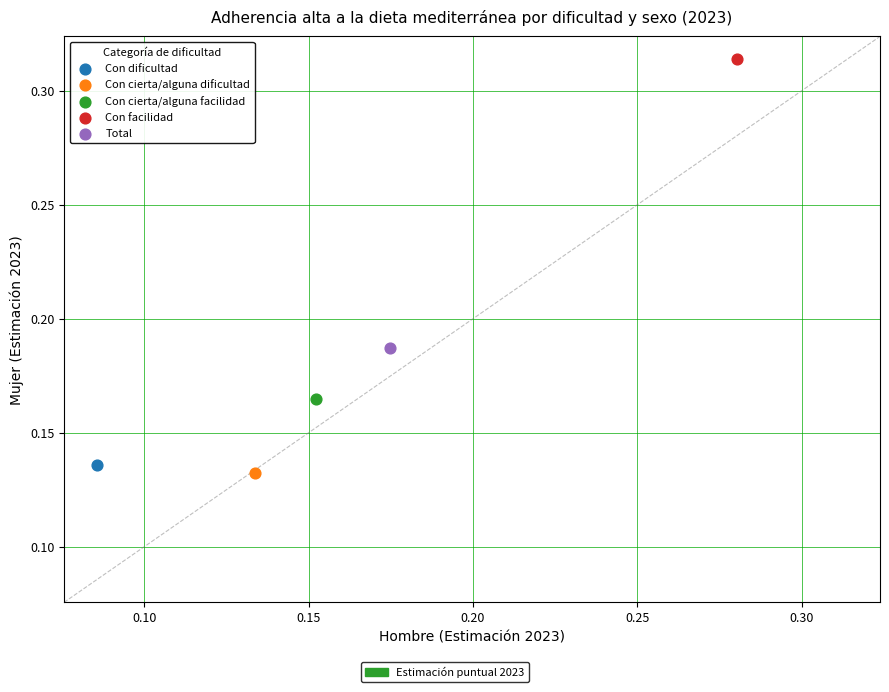

Which series reaches the maximum Y coordinate?

Con facilidad